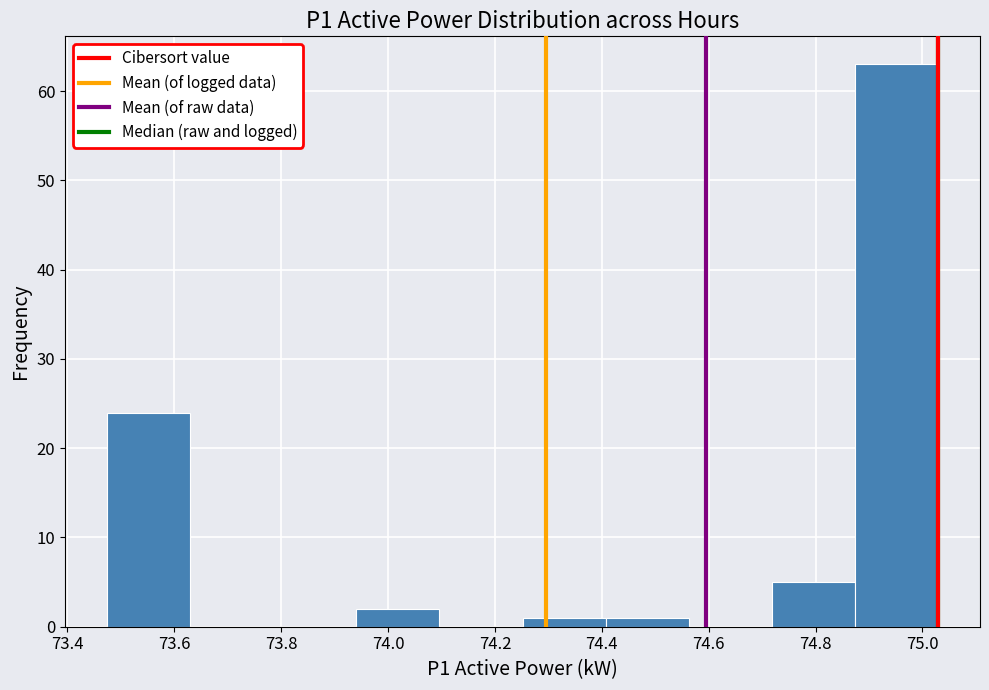

What is the height of the bar covering 74.88 to 75.02 on the x-axis? Neither the bar edges nor the heights are printed on the chart, so give them approximately, as read against the axes.

63